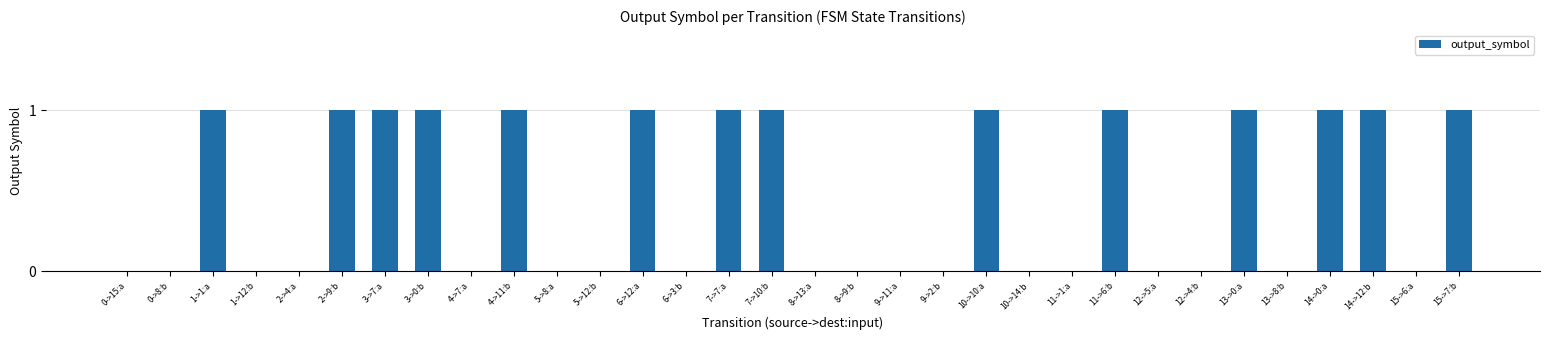

Is it true that the value at 1->1:a is 0?

False